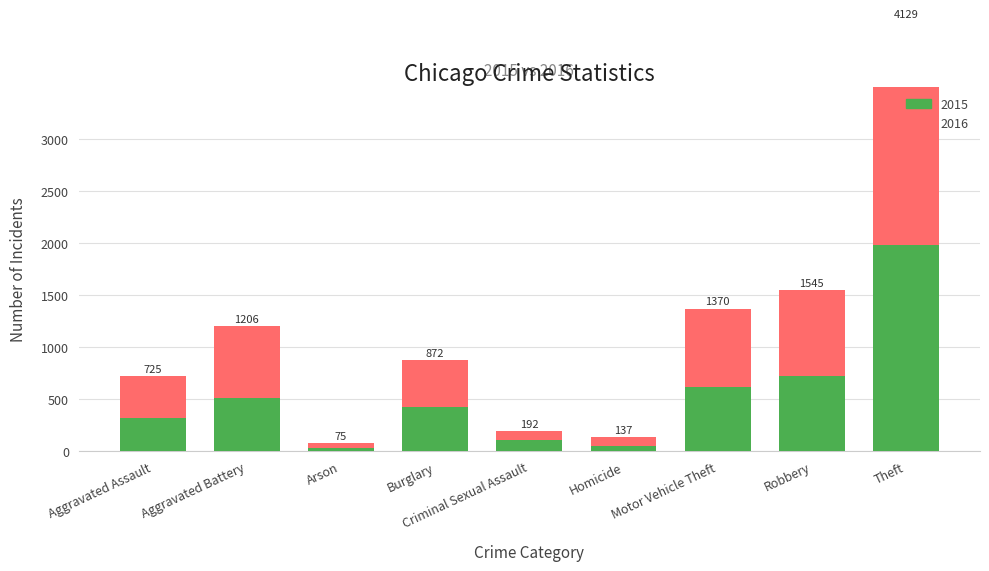

At how many categories does at least one series exceed 528?

4